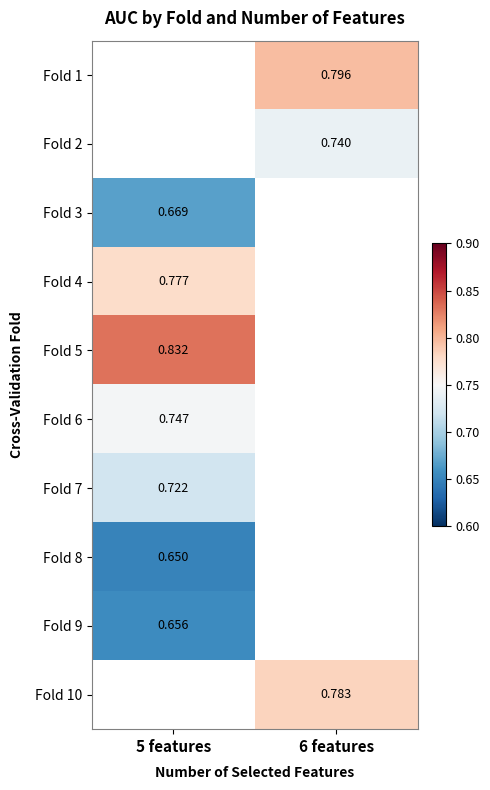

How many distinct data groups are displayed?

10